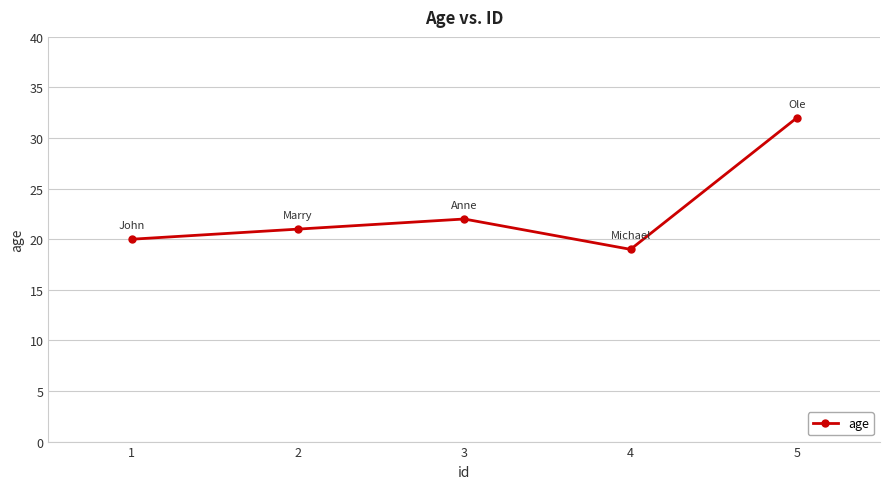

Where is the data nearest to the value 25?

3